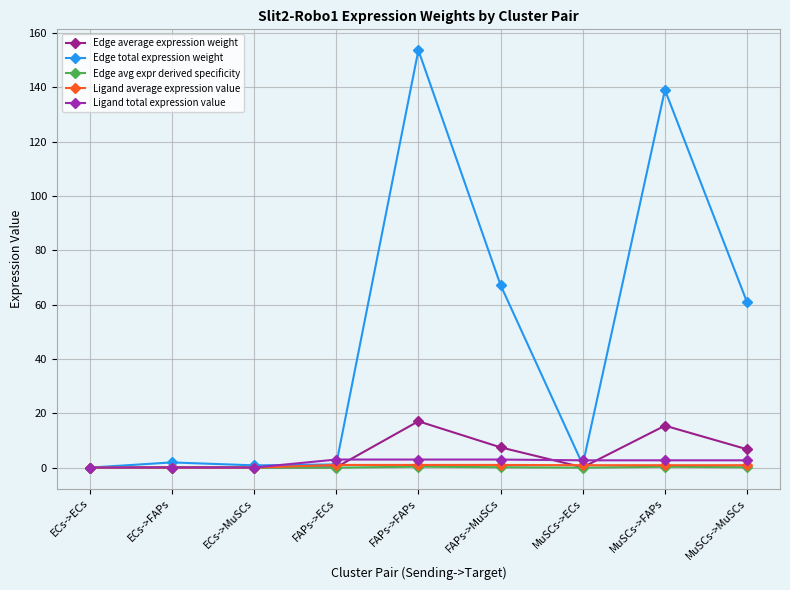

What are all the series names shown in the legend?

Edge average expression weight, Edge total expression weight, Edge avg expr derived specificity, Ligand average expression value, Ligand total expression value